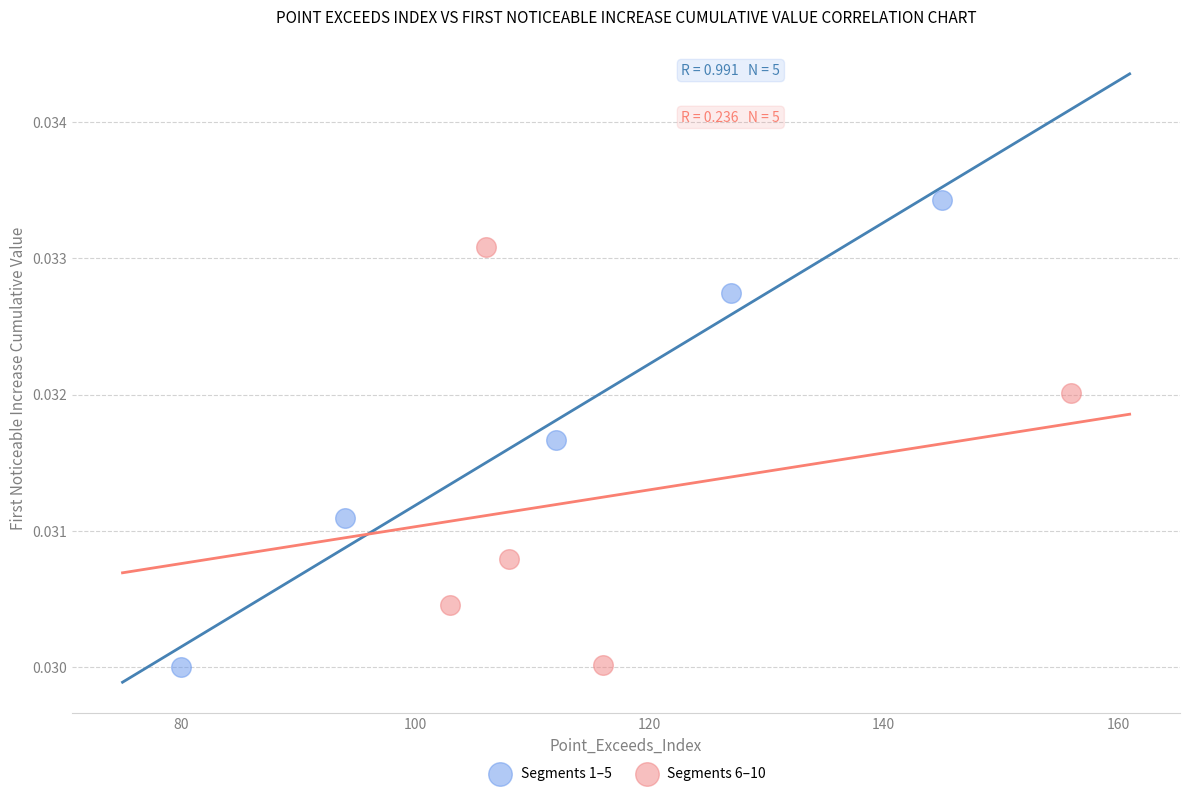

What are all the series names shown in the legend?

Segments 1–5, Segments 6–10